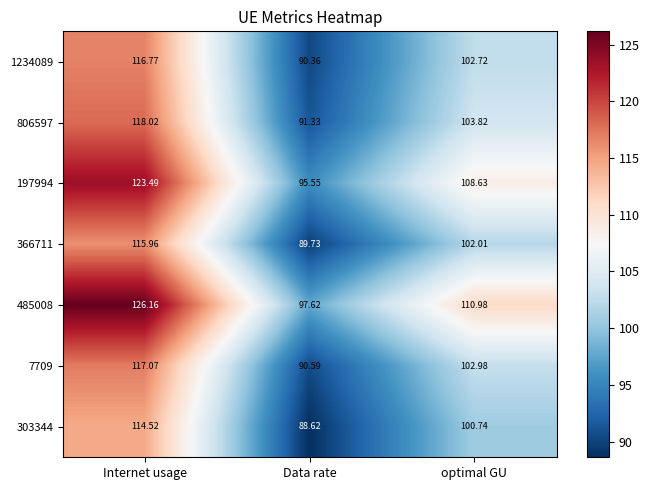

Where does the 485008 series first go above 110?

Internet usage